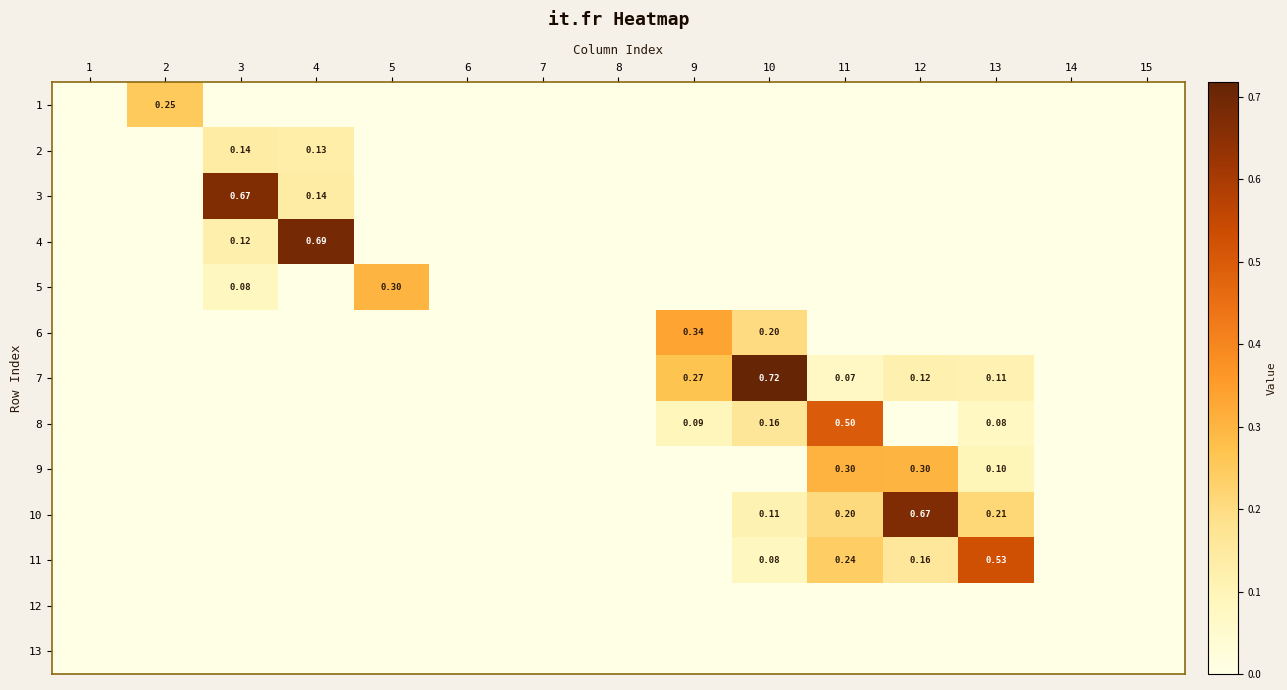

At how many categories does at least one series exceed 0?

9